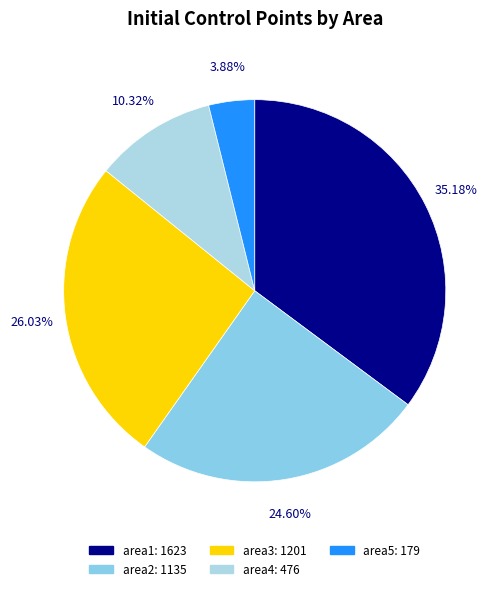

The area5 slice represents 4% of the pie. True or false?

True